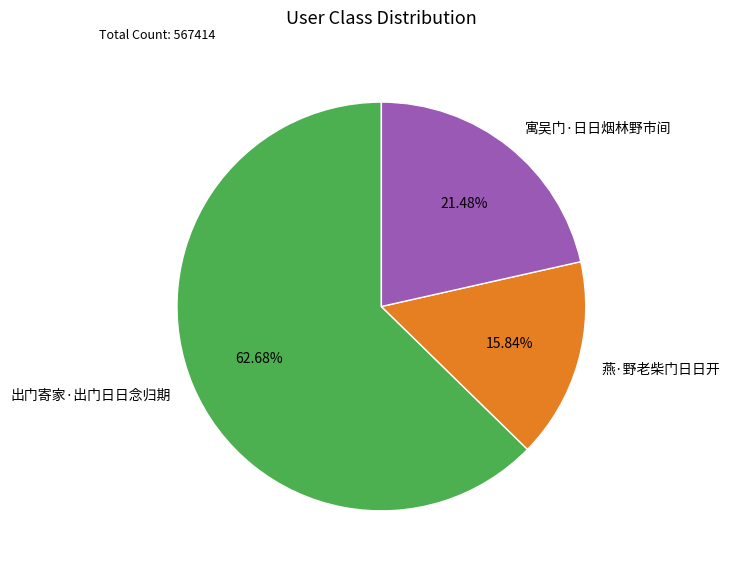

Count the number of slices in the pie.

3